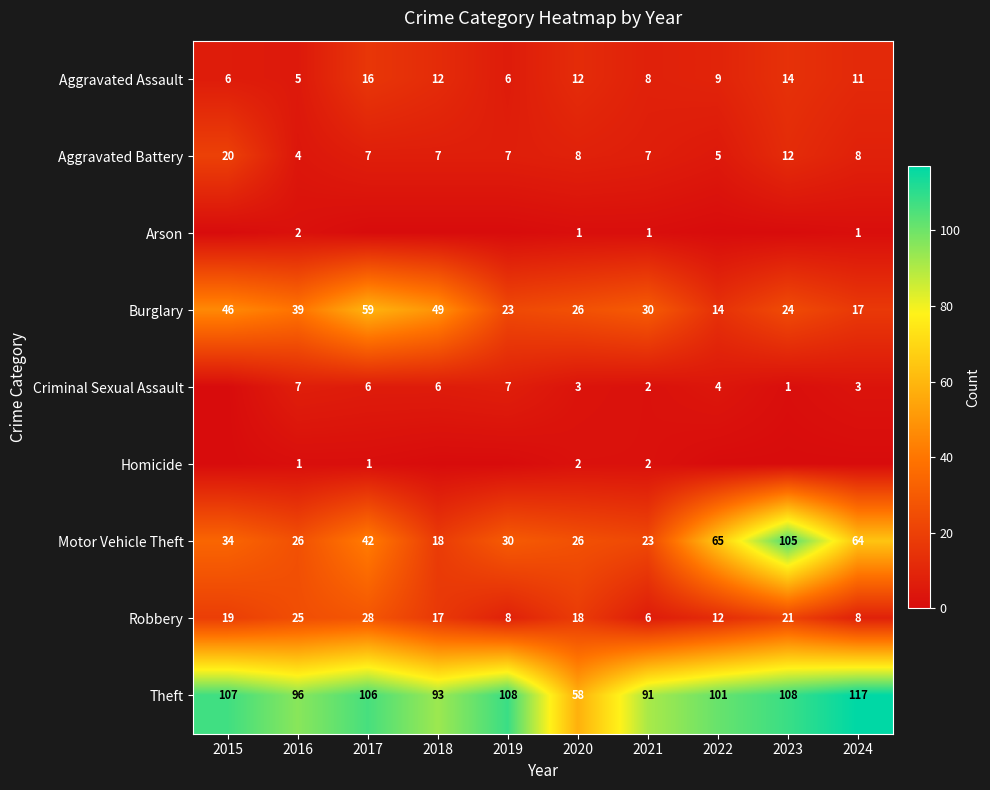

What is the difference between the Aggravated Assault values at 2017 and 2022?

7